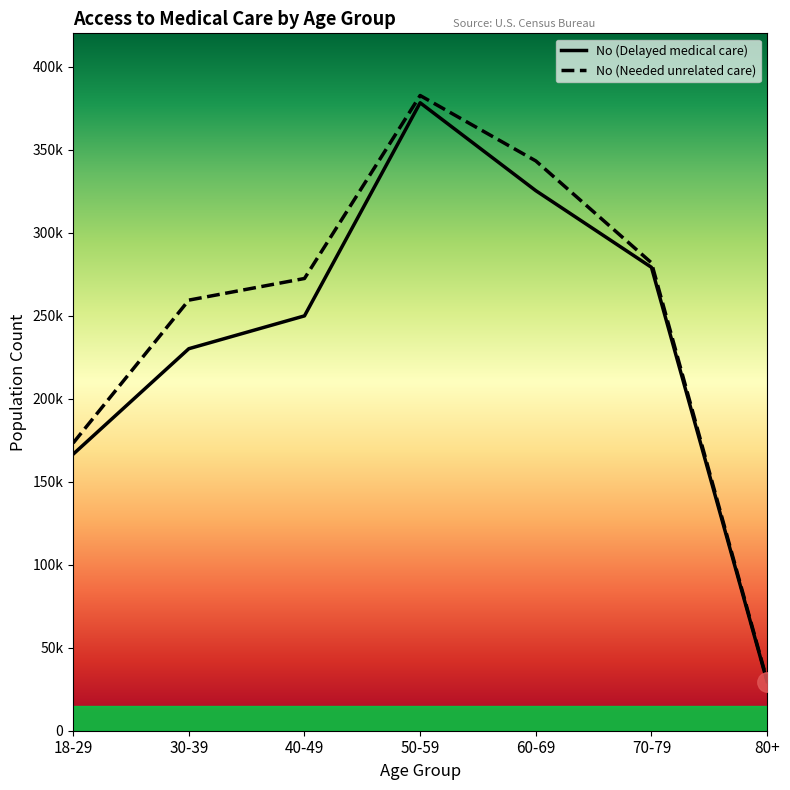

Reading left to right, transcribe all the data shown in this chart.

No (Delayed medical care): 18-29=166529	30-39=230068	40-49=249839	50-59=378178	60-69=325248	70-79=279071	80+=29606
No (Needed unrelated care): 18-29=173261	30-39=259326	40-49=272356	50-59=382553	60-69=343162	70-79=281797	80+=30178